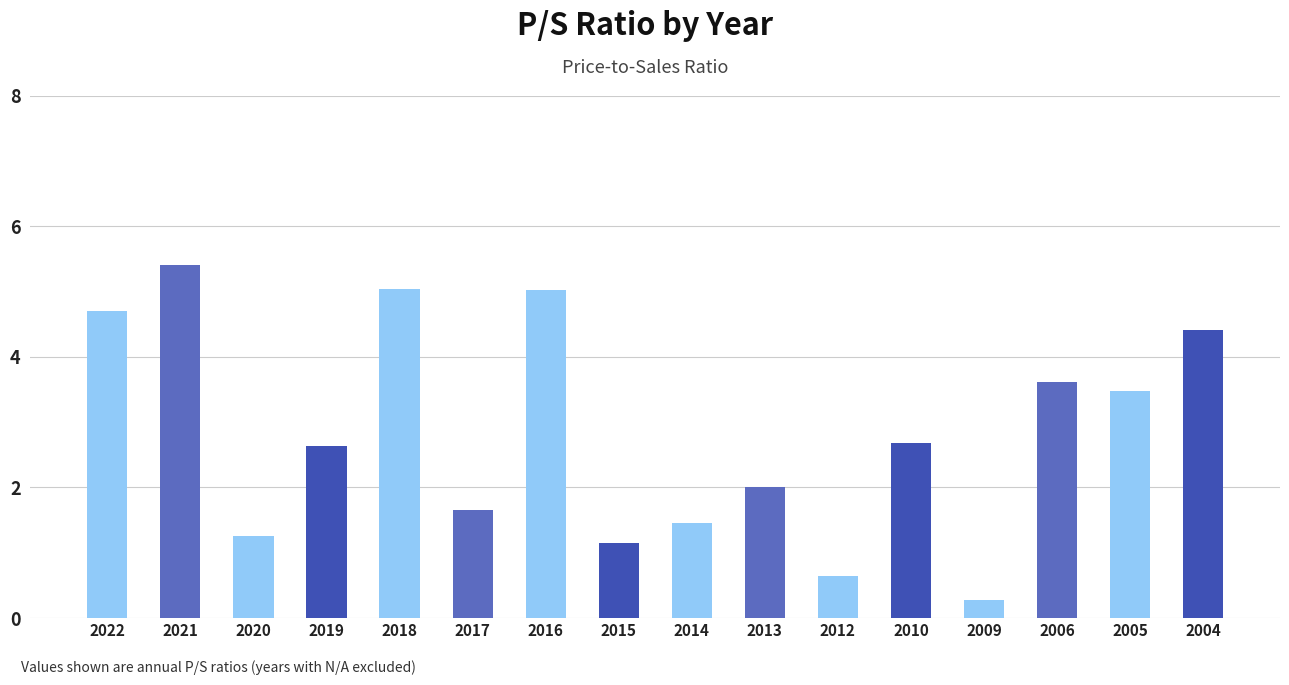

How many series are shown in this chart?

1